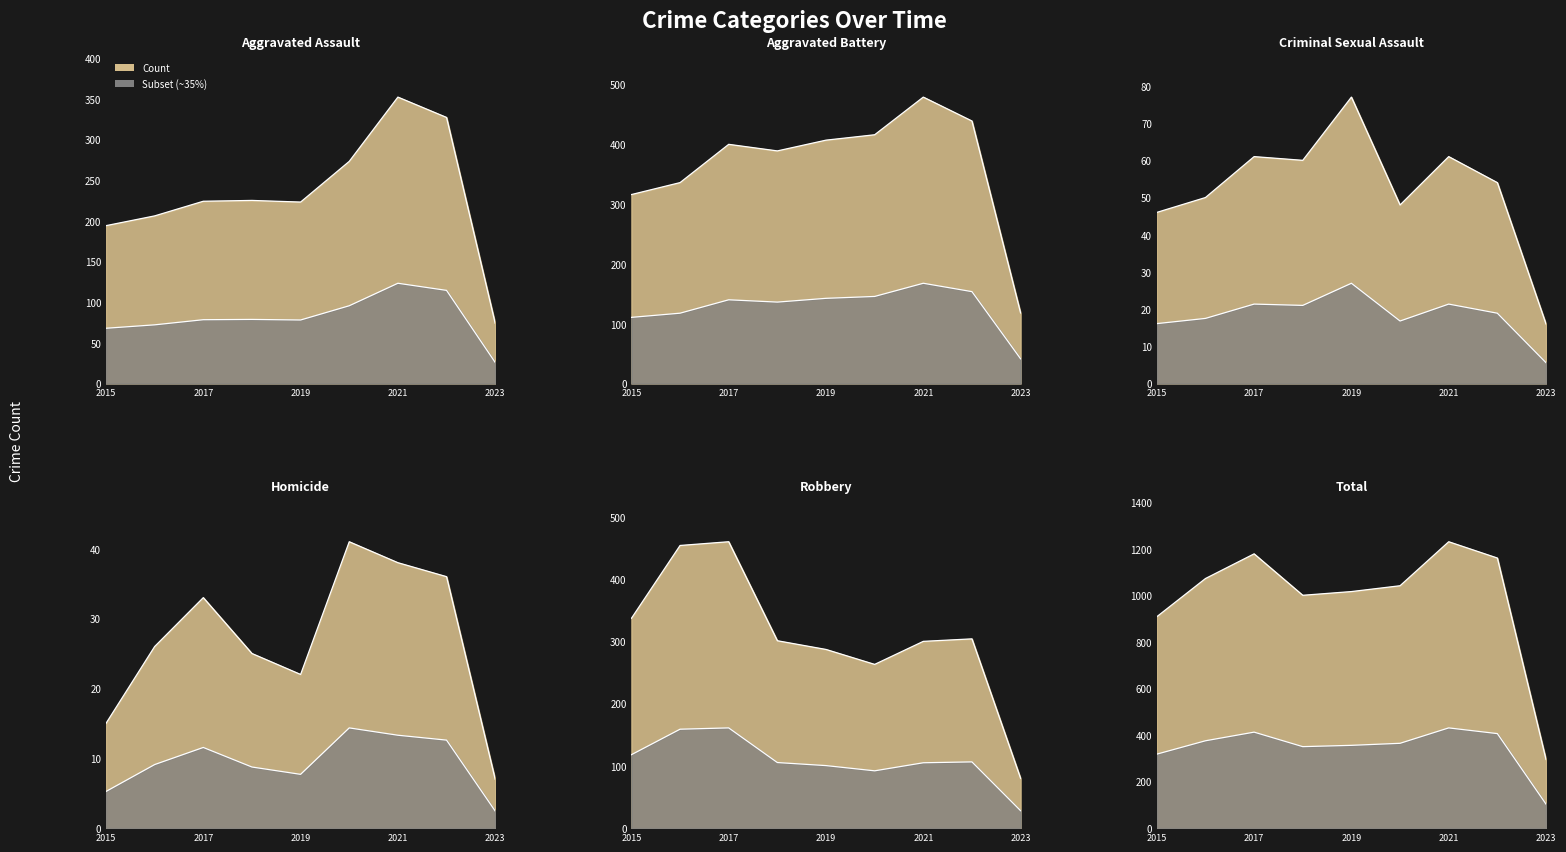

Which series changed the most between 2015 and 2021?

Total